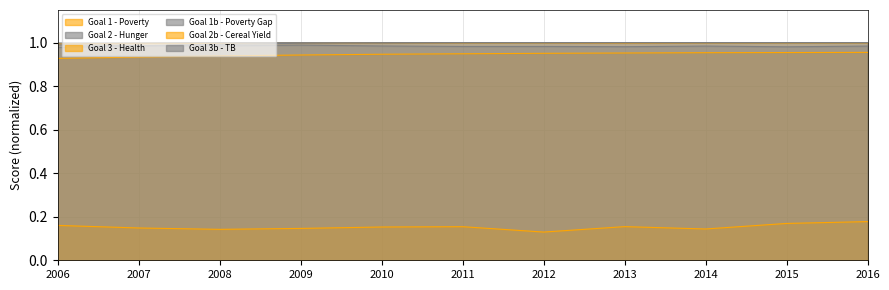

How many values in the Goal 2 - Hunger series are below 1?

4